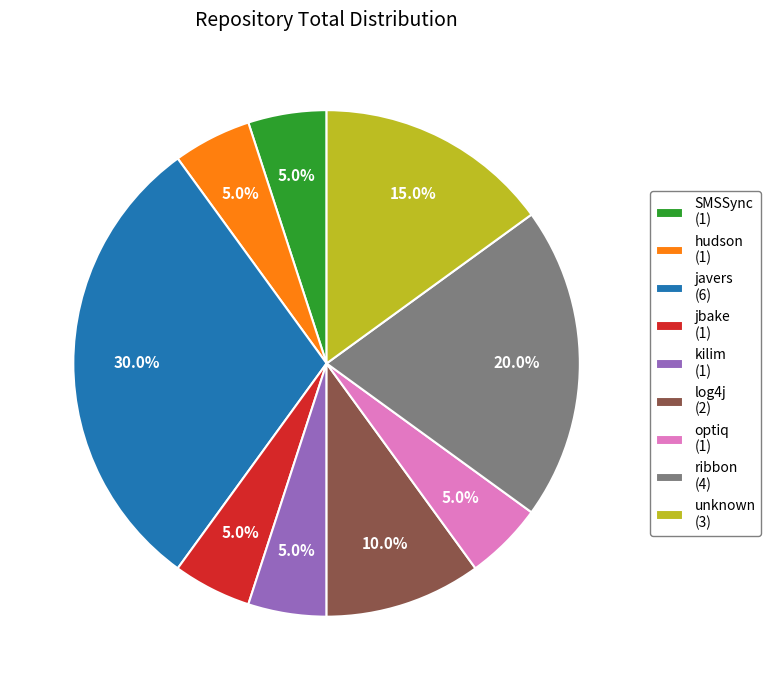

Does any single category account for the majority?

No